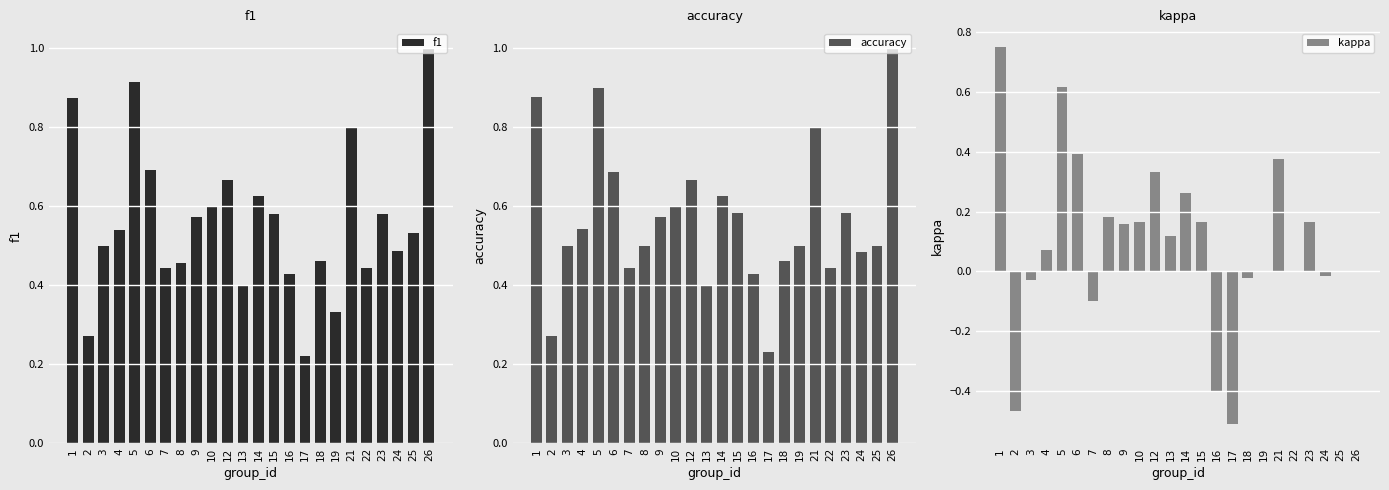

Reading left to right, list all the values displayed in this chart.

f1: 1=0.9	2=0.3	3=0.5	4=0.5	5=0.9	6=0.7	7=0.4	8=0.5	9=0.6	10=0.6	12=0.7	13=0.4	14=0.6	15=0.6	16=0.4	17=0.2	18=0.5	19=0.3	21=0.8	22=0.4	23=0.6	24=0.5	25=0.5	26=1.0
accuracy: 1=0.9	2=0.3	3=0.5	4=0.5	5=0.9	6=0.7	7=0.4	8=0.5	9=0.6	10=0.6	12=0.7	13=0.4	14=0.6	15=0.6	16=0.4	17=0.2	18=0.5	19=0.5	21=0.8	22=0.4	23=0.6	24=0.5	25=0.5	26=1.0
kappa: 1=0.8	2=-0.5	3=-0.0	4=0.1	5=0.6	6=0.4	7=-0.1	8=0.2	9=0.2	10=0.2	12=0.3	13=0.1	14=0.3	15=0.2	16=-0.4	17=-0.5	18=-0.0	19=0.0	21=0.4	22=0.0	23=0.2	24=-0.0	25=0.0	26=0.0